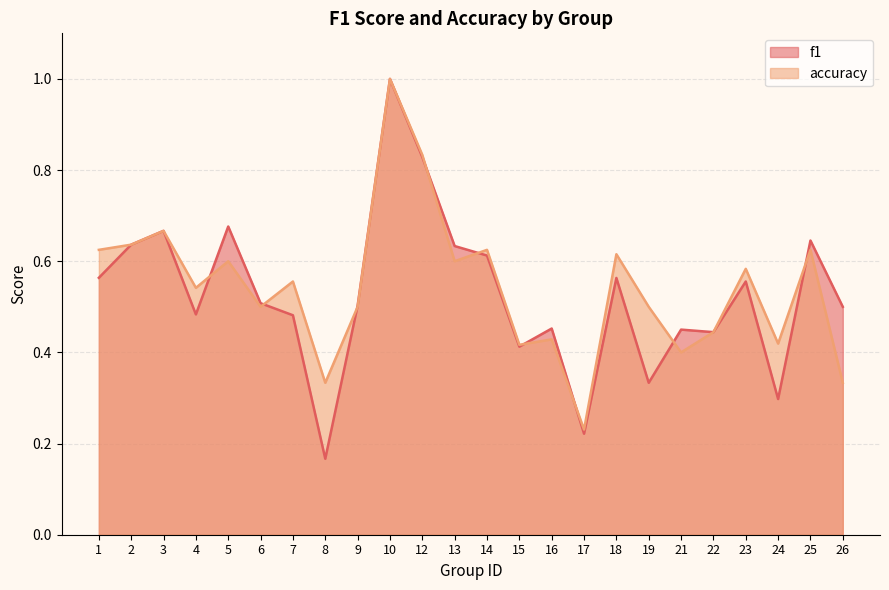

Between which two adjacent categories do accuracy and f1 first intersect?

4 and 5